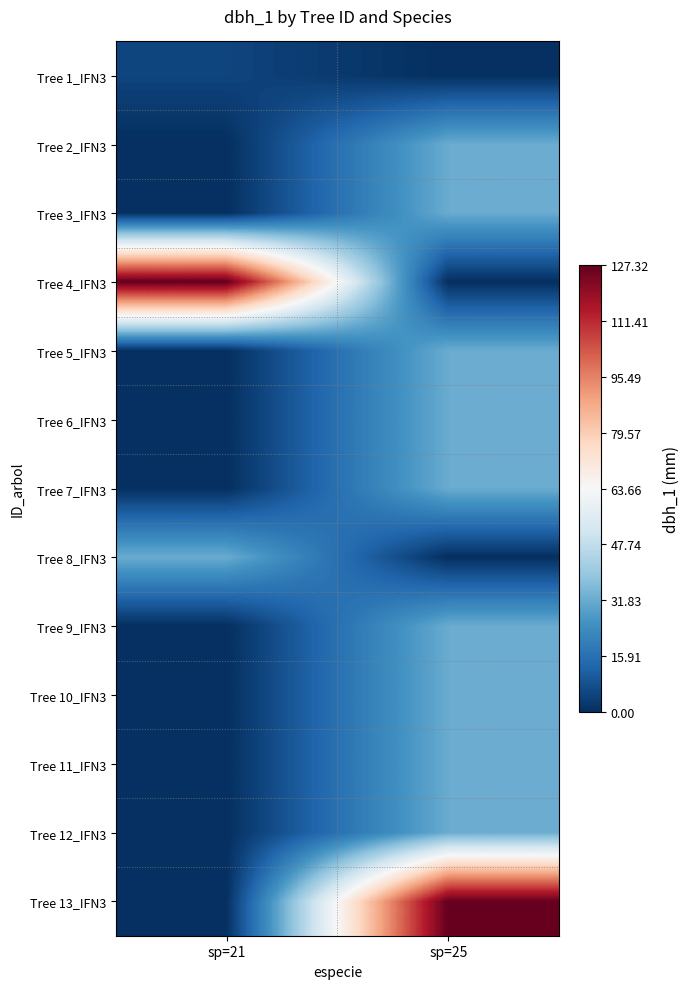

Reading left to right, what are all the values shown in this chart?

Tree 1_IFN3: sp=21=5.1	sp=25=0.0
Tree 2_IFN3: sp=21=0.0	sp=25=31.8
Tree 3_IFN3: sp=21=0.0	sp=25=31.8
Tree 4_IFN3: sp=21=127.3	sp=25=0.0
Tree 5_IFN3: sp=21=0.0	sp=25=31.8
Tree 6_IFN3: sp=21=0.0	sp=25=31.8
Tree 7_IFN3: sp=21=0.0	sp=25=31.8
Tree 8_IFN3: sp=21=31.8	sp=25=0.0
Tree 9_IFN3: sp=21=0.0	sp=25=31.8
Tree 10_IFN3: sp=21=0.0	sp=25=31.8
Tree 11_IFN3: sp=21=0.0	sp=25=31.8
Tree 12_IFN3: sp=21=0.0	sp=25=31.8
Tree 13_IFN3: sp=21=0.0	sp=25=127.3